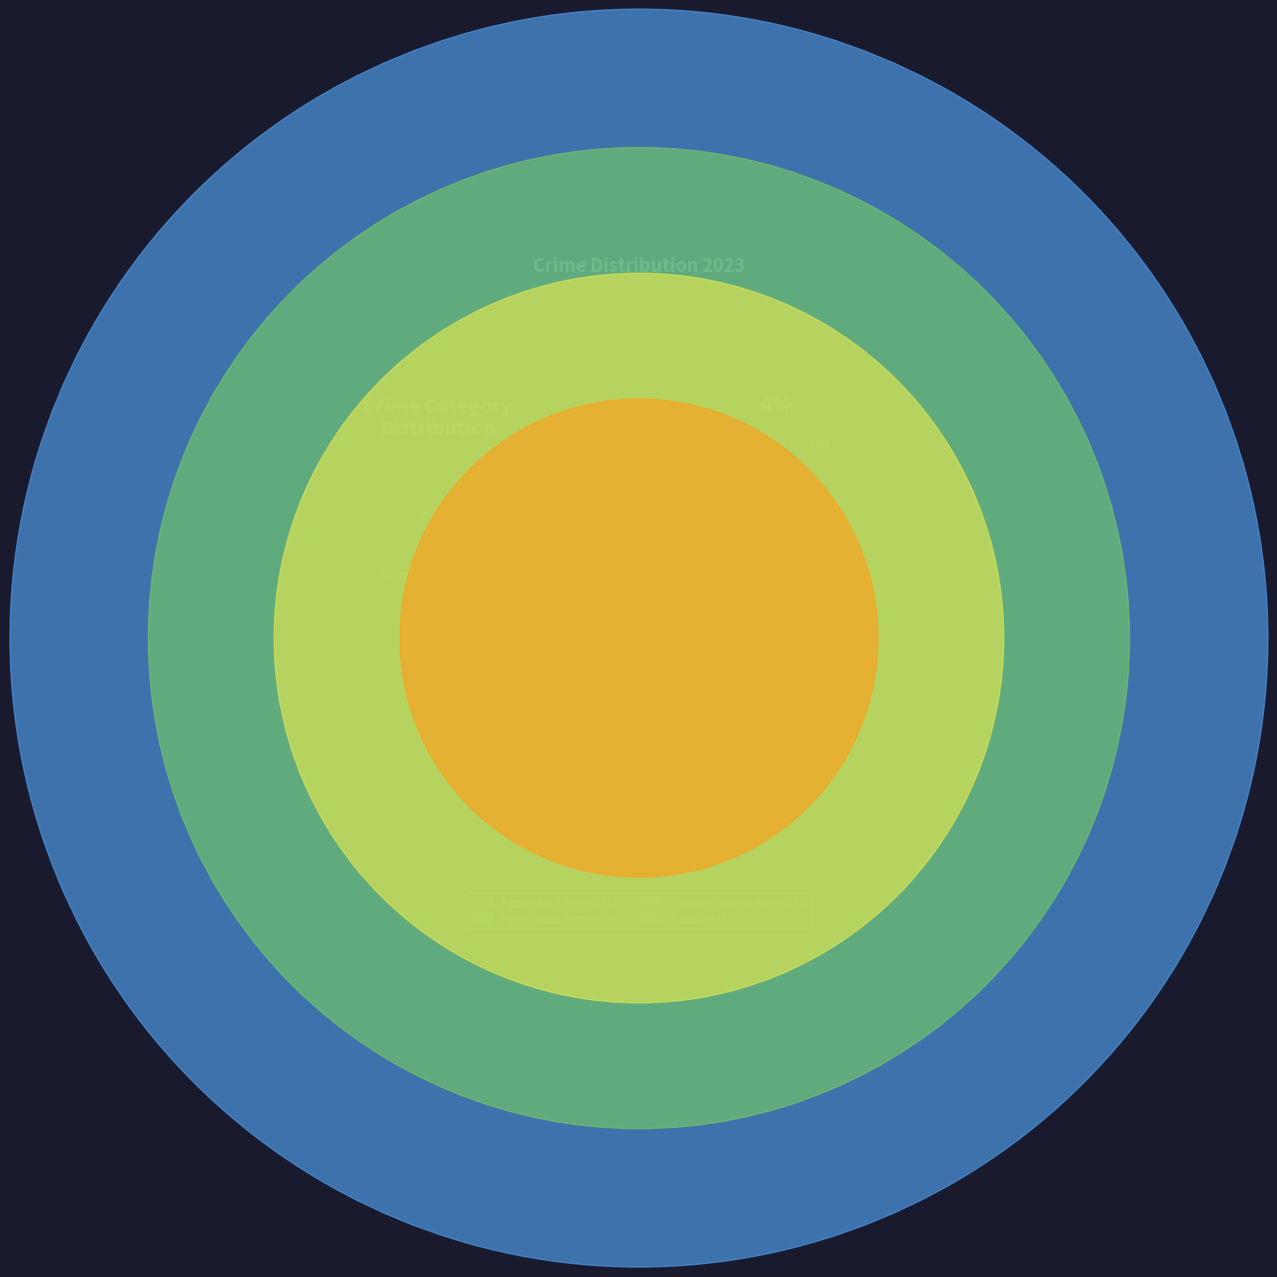

To the nearest percent, what is the difference between the Criminal Sexual Assault and Aggravated Battery slice percentages?

33%